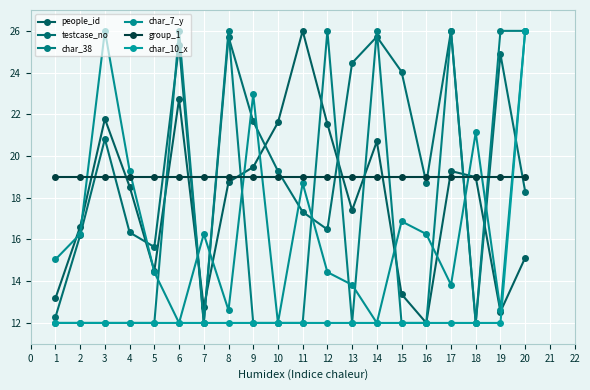

Reading left to right, extract all data points from this chart.

people_id: 13.2	16.6	21.8	18.5	14.5	22.7	12.7	18.7	19.5	21.6	26.0	21.5	17.4	20.7	13.4	12.0	19.3	19.0	12.5	15.1
testcase_no: 12.3	16.2	20.8	16.3	15.6	25.3	12.0	25.7	21.7	19.3	17.3	16.5	24.5	25.7	24.0	18.7	26.0	12.0	24.9	18.3
char_38: 12.0	12.0	12.0	12.0	12.0	26.0	12.0	26.0	12.0	12.0	12.0	26.0	12.0	26.0	12.0	12.0	26.0	12.0	26.0	26.0
char_7_y: 15.0	16.3	26.0	19.3	14.4	12.0	16.3	12.6	23.0	12.0	18.7	14.4	13.8	12.0	16.9	16.3	13.8	21.1	12.6	26.0
group_1: 19.0	19.0	19.0	19.0	19.0	19.0	19.0	19.0	19.0	19.0	19.0	19.0	19.0	19.0	19.0	19.0	19.0	19.0	19.0	19.0
char_10_x: 12.0	12.0	12.0	12.0	12.0	12.0	12.0	12.0	12.0	12.0	12.0	12.0	12.0	12.0	12.0	12.0	12.0	12.0	12.0	26.0